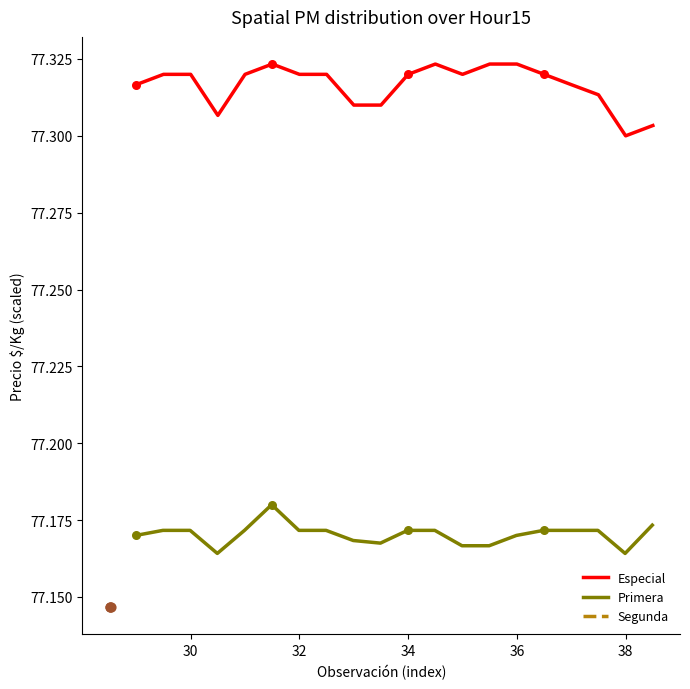

Which series contains the highest Y value?

Especial